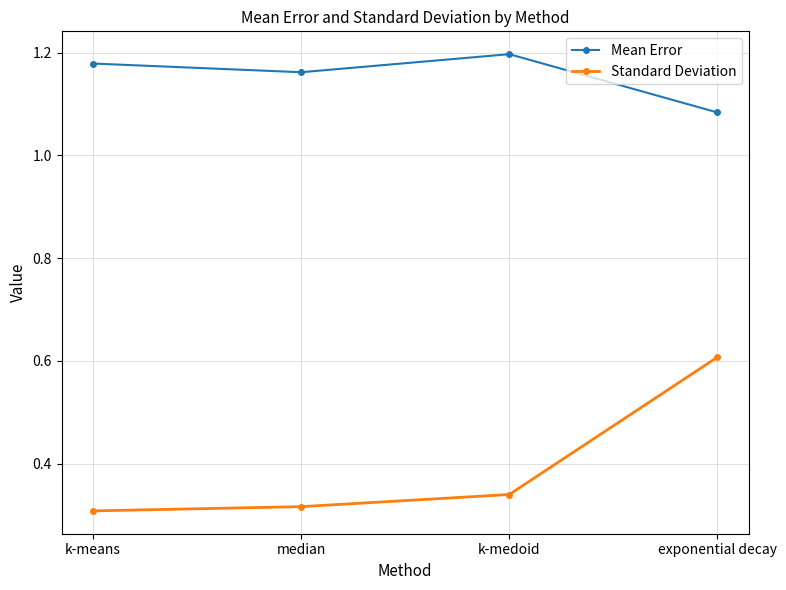

Which series has the largest range (max minus min)?

Standard Deviation